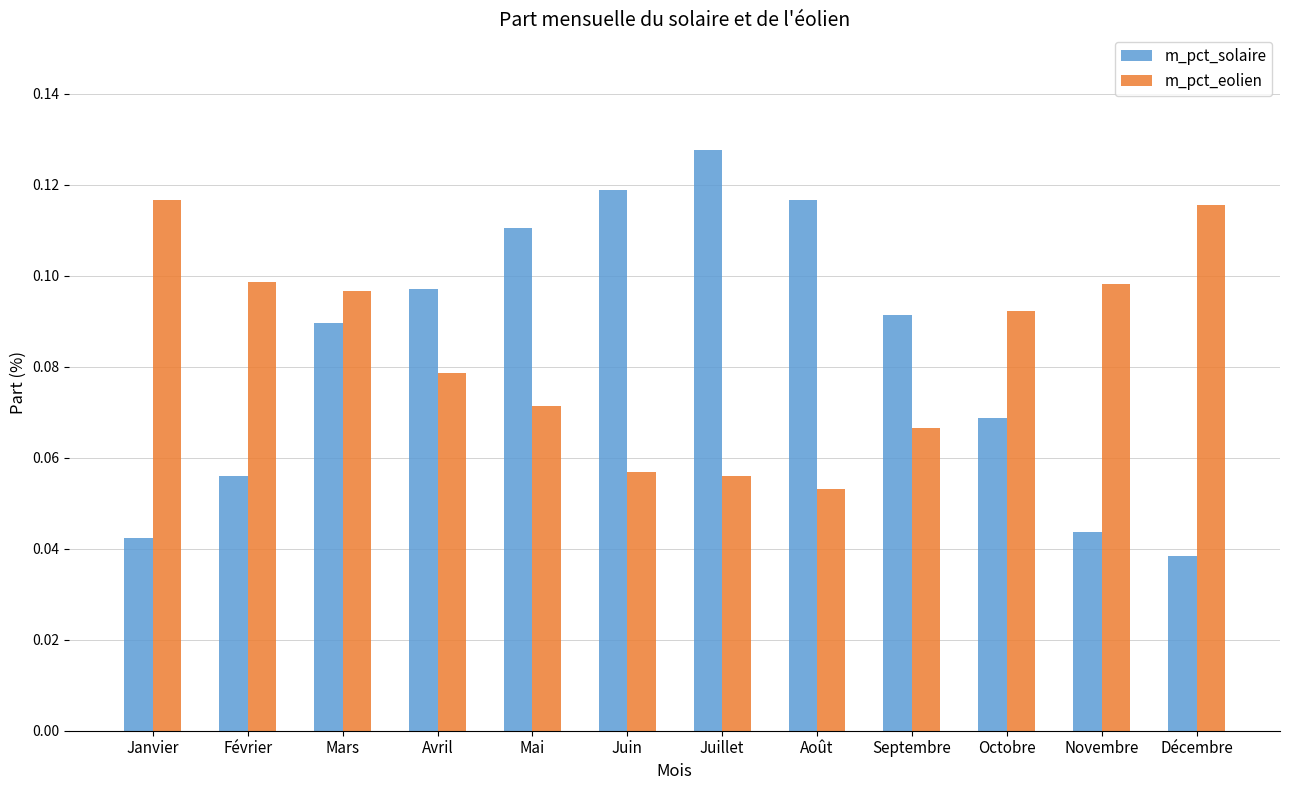

At which category is the sum across all series the highest?

Mars